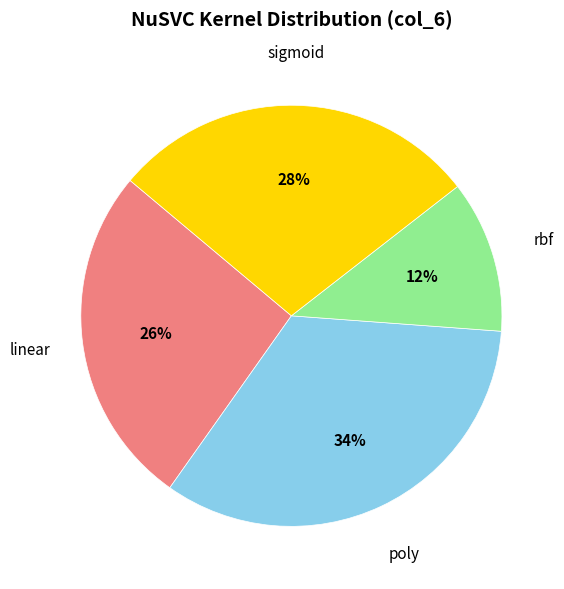

How many segments does this pie chart have?

4